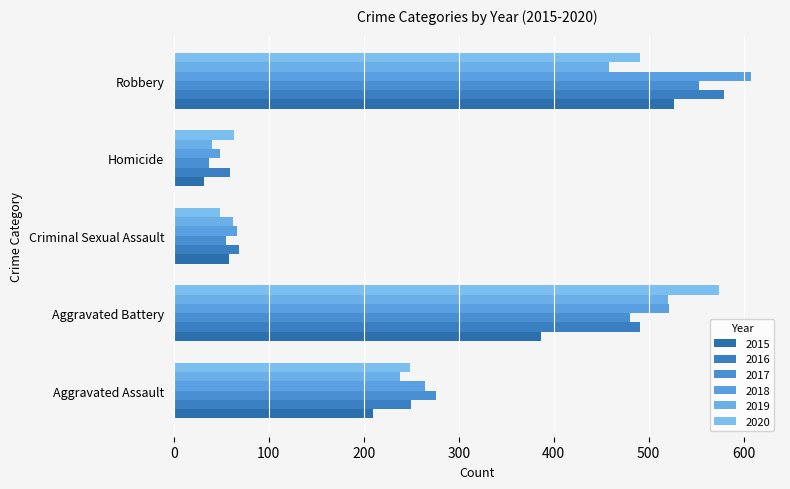

Reading right to left, list all the values displayed in this chart.

2015: Robbery=527	Homicide=32	Criminal Sexual Assault=58	Aggravated Battery=387	Aggravated Assault=210
2016: Robbery=579	Homicide=59	Criminal Sexual Assault=69	Aggravated Battery=491	Aggravated Assault=250
2017: Robbery=553	Homicide=37	Criminal Sexual Assault=55	Aggravated Battery=480	Aggravated Assault=276
2018: Robbery=608	Homicide=49	Criminal Sexual Assault=66	Aggravated Battery=522	Aggravated Assault=265
2019: Robbery=458	Homicide=40	Criminal Sexual Assault=62	Aggravated Battery=520	Aggravated Assault=238
2020: Robbery=491	Homicide=63	Criminal Sexual Assault=49	Aggravated Battery=574	Aggravated Assault=249